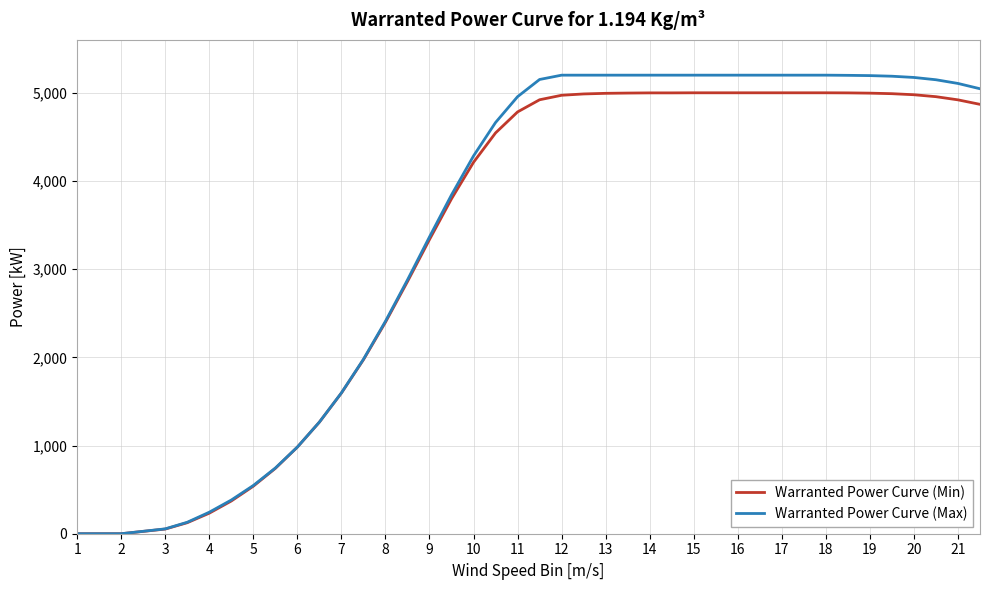

Which series has the widest spread of values?

Warranted Power Curve (Max)